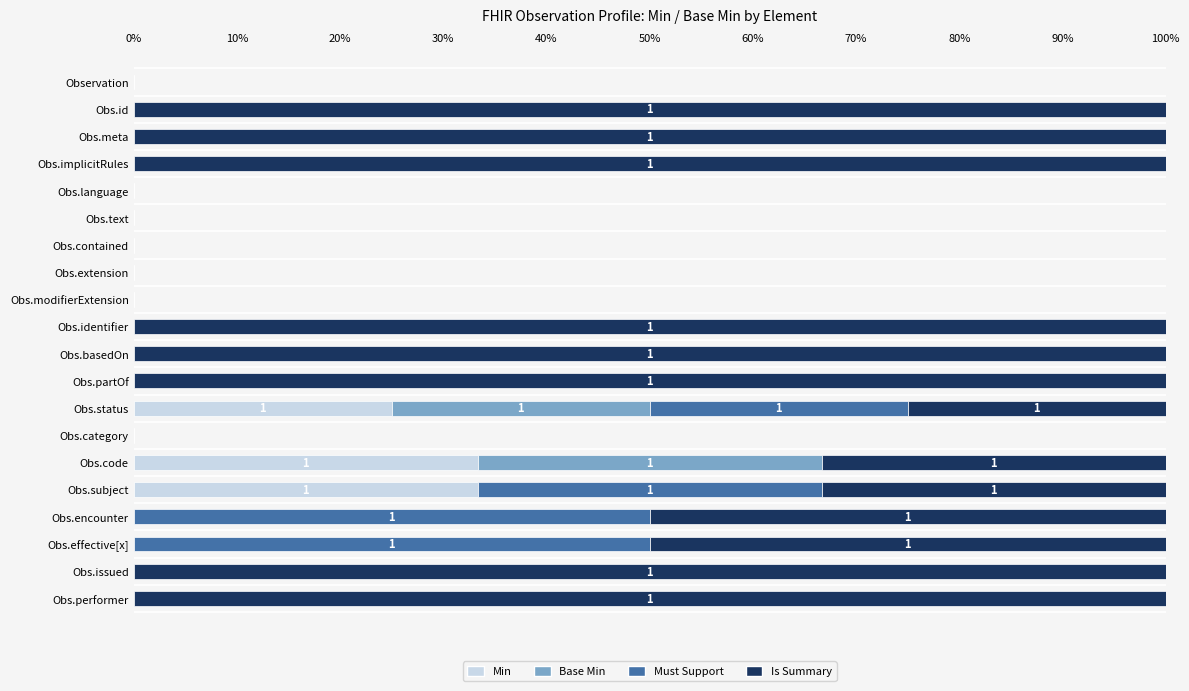

True or false: Min has a value of -20.3 at Obs.language.

False